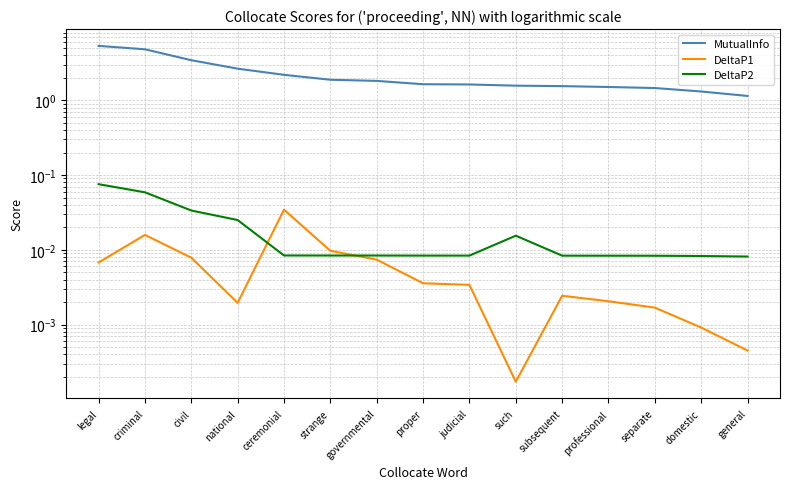

True or false: DeltaP1 has a value of 0.0 at separate.

False